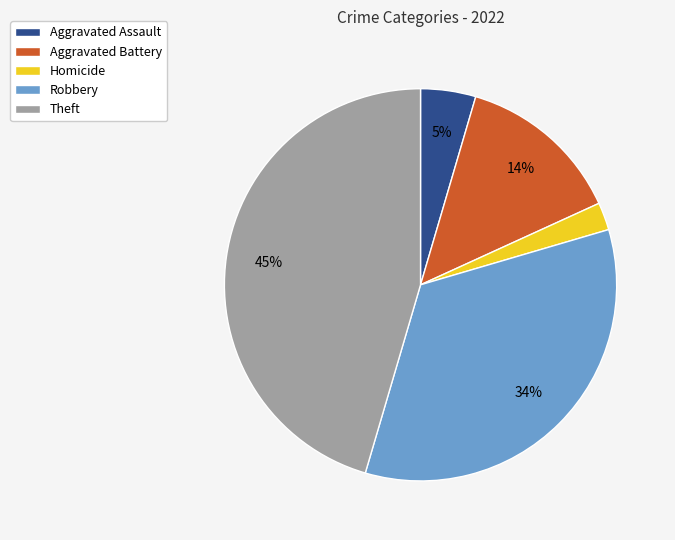

To the nearest percent, what is the difference between the largest and smallest slice percentages?

43%